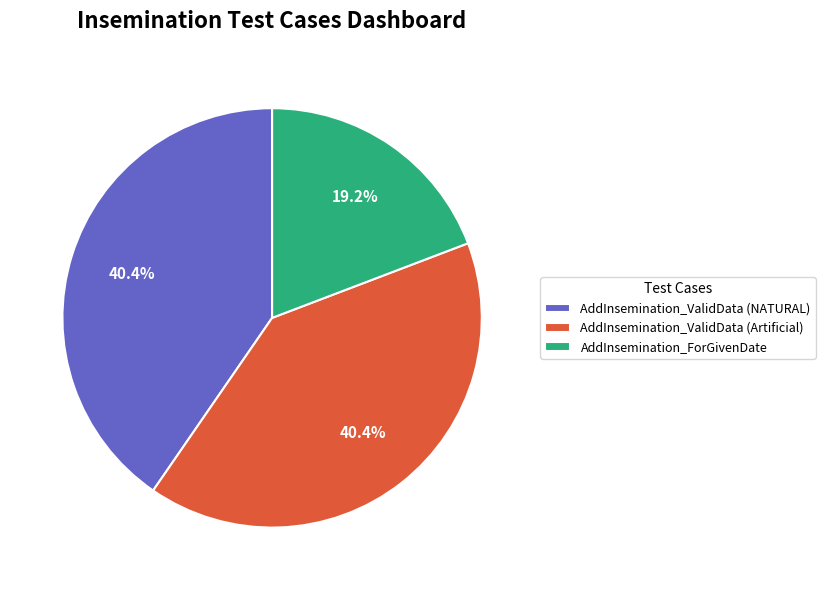

Is AddInsemination_ValidData (Artificial) the majority of the pie?

No